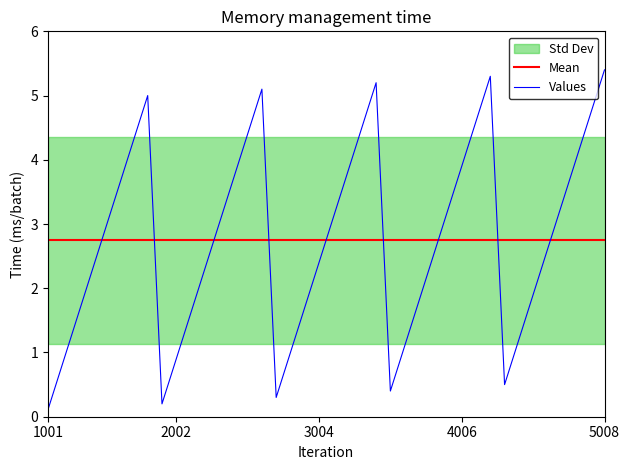

What is the maximum value for Mean?

2.8